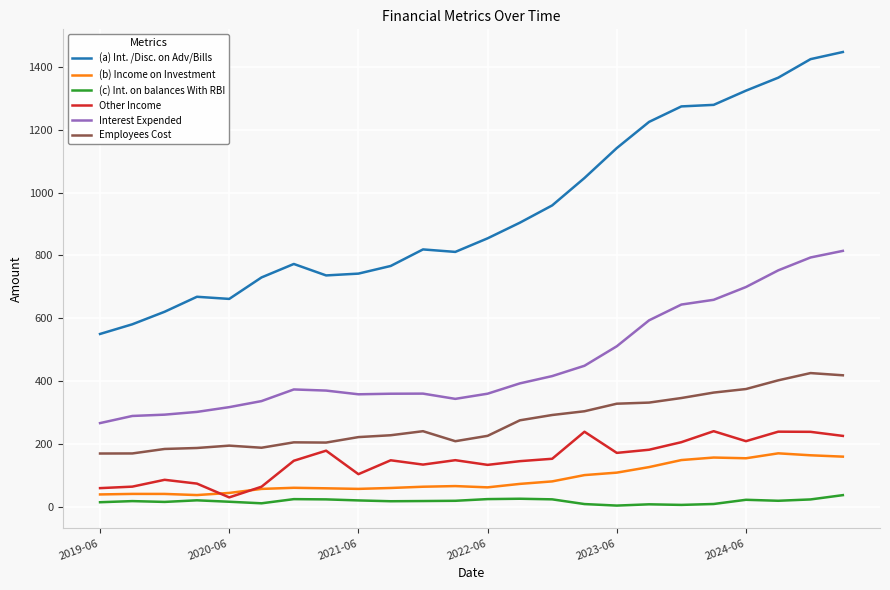

Which series has the largest range (max minus min)?

(a) Int. /Disc. on Adv/Bills